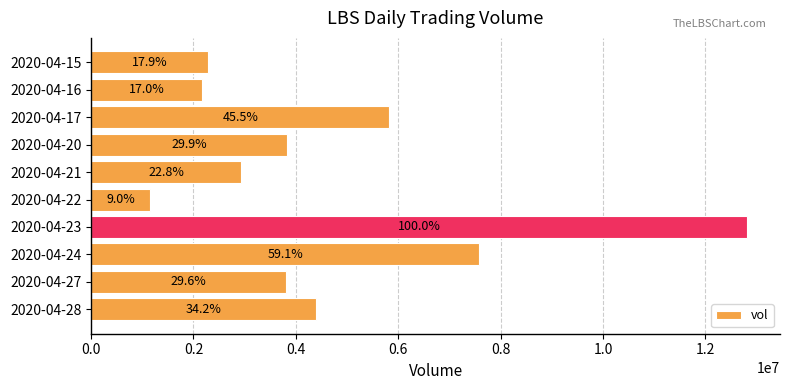

What is the difference between the second highest and minimum values?

6429400